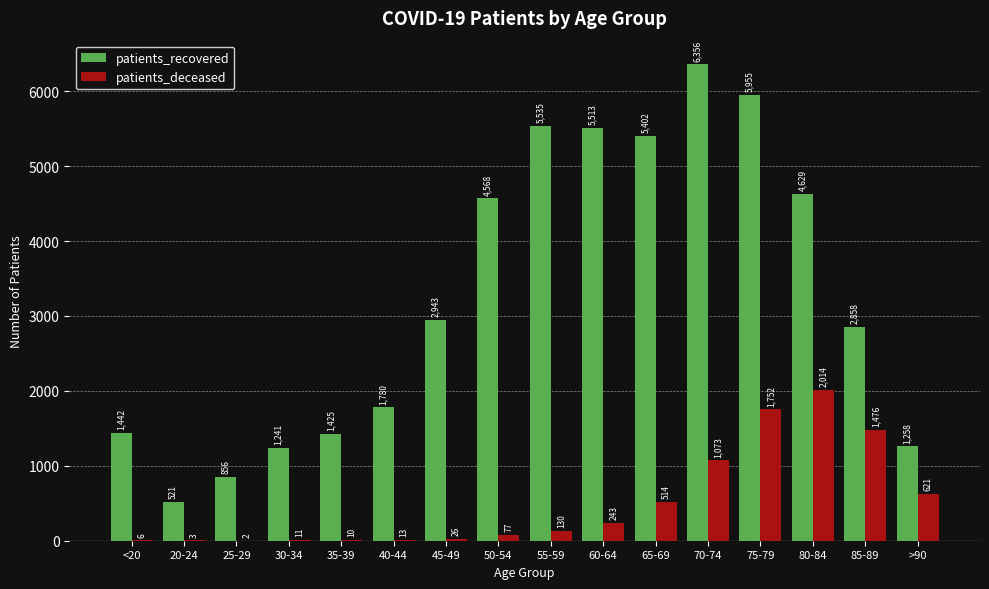

Count the number of data series in this chart.

2